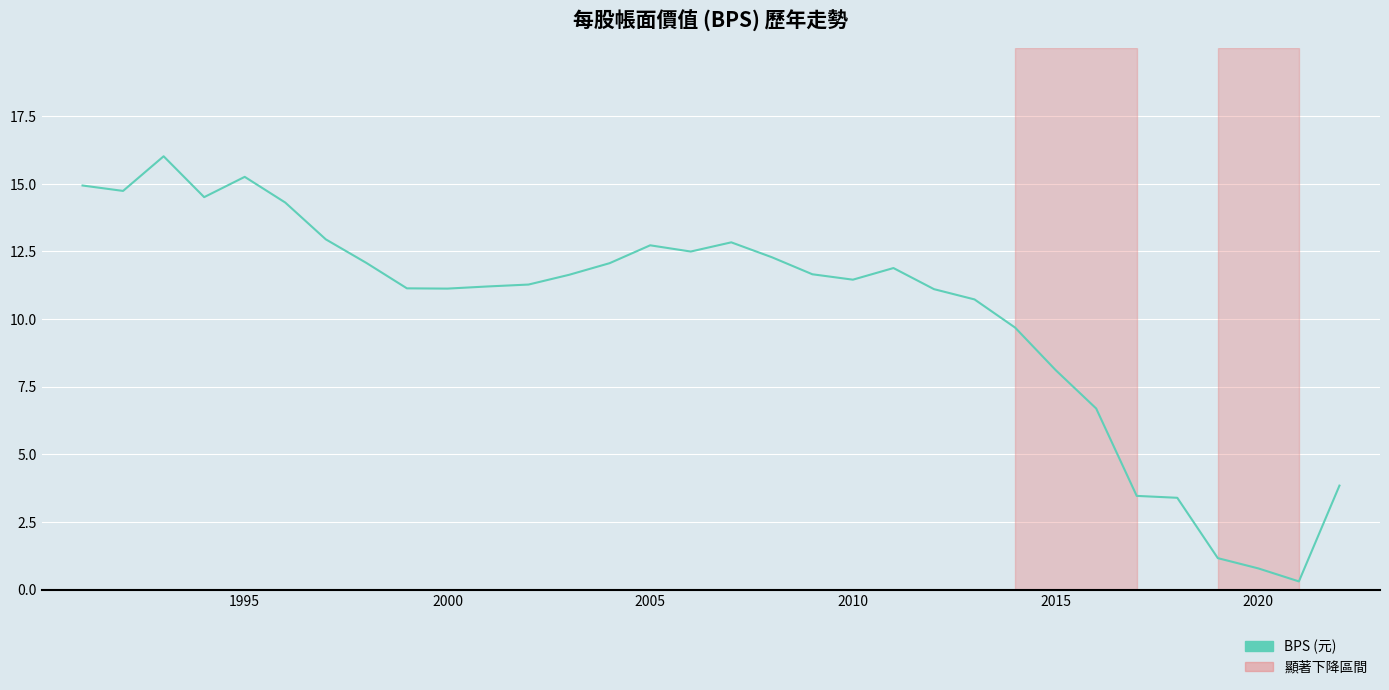

How many lines are shown in the chart?

1